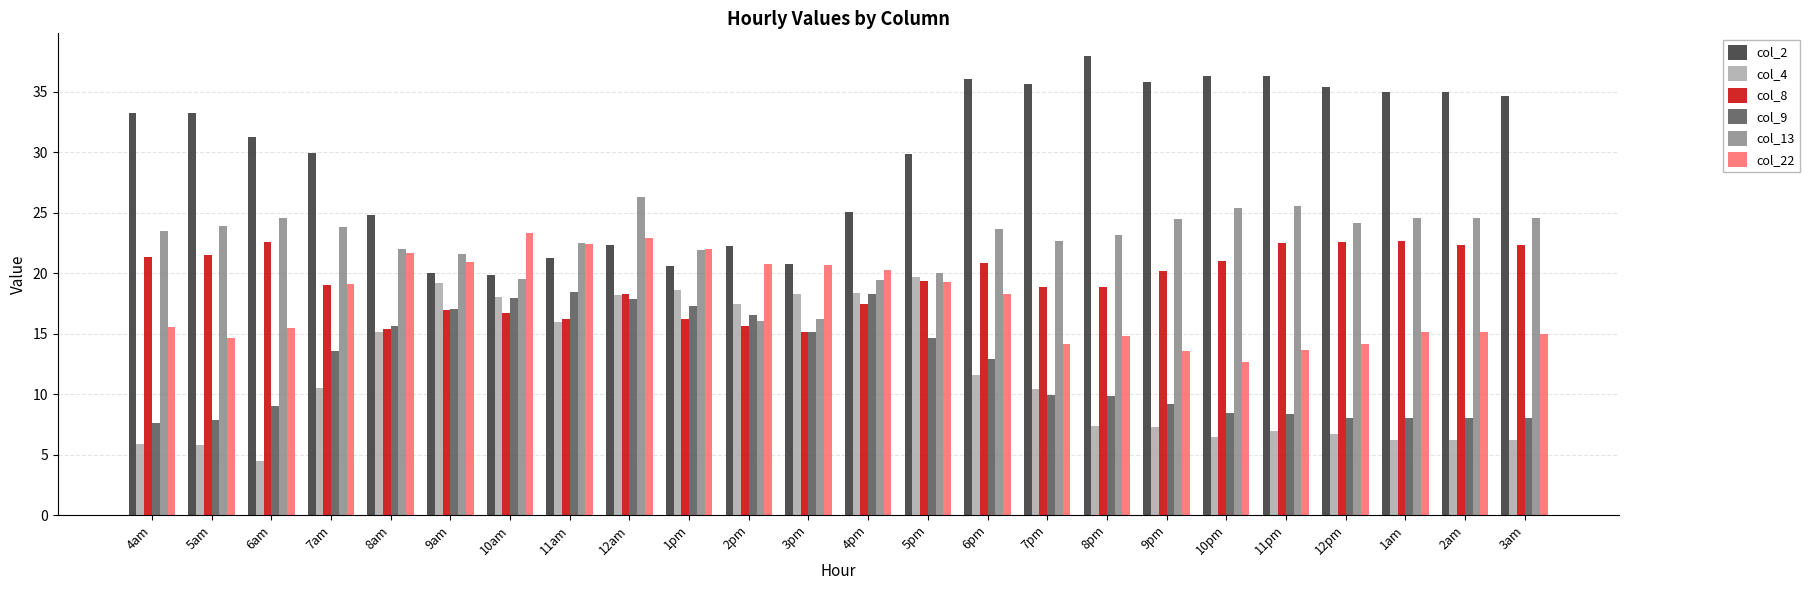

How many values in the col_2 series exceed 33?

12